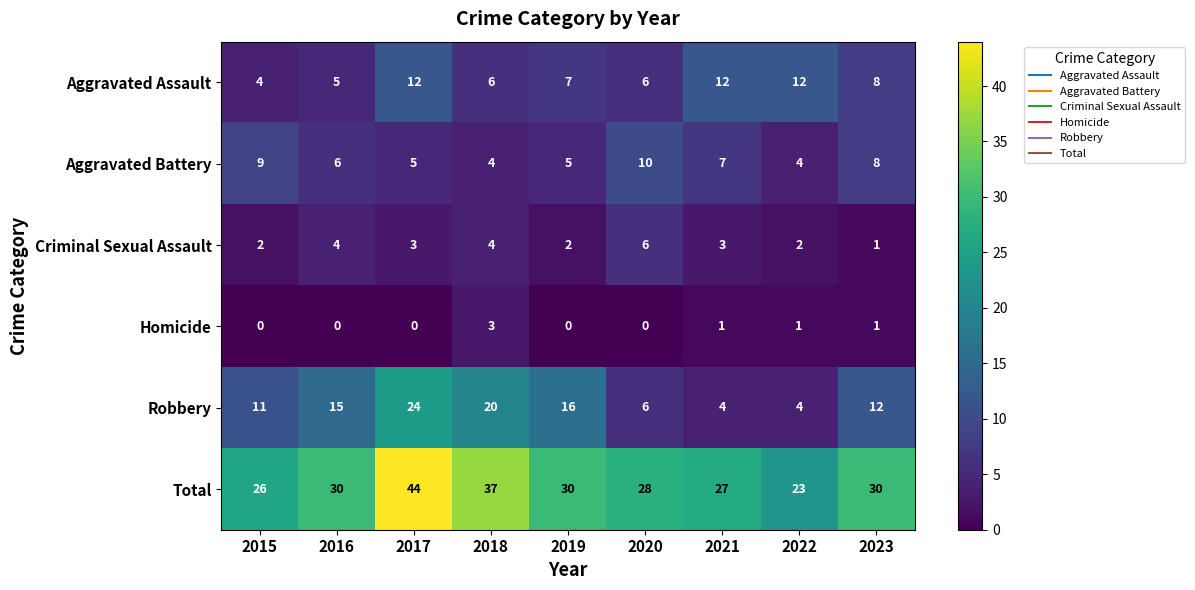

How many Criminal Sexual Assault values are between 2 and 4?

7